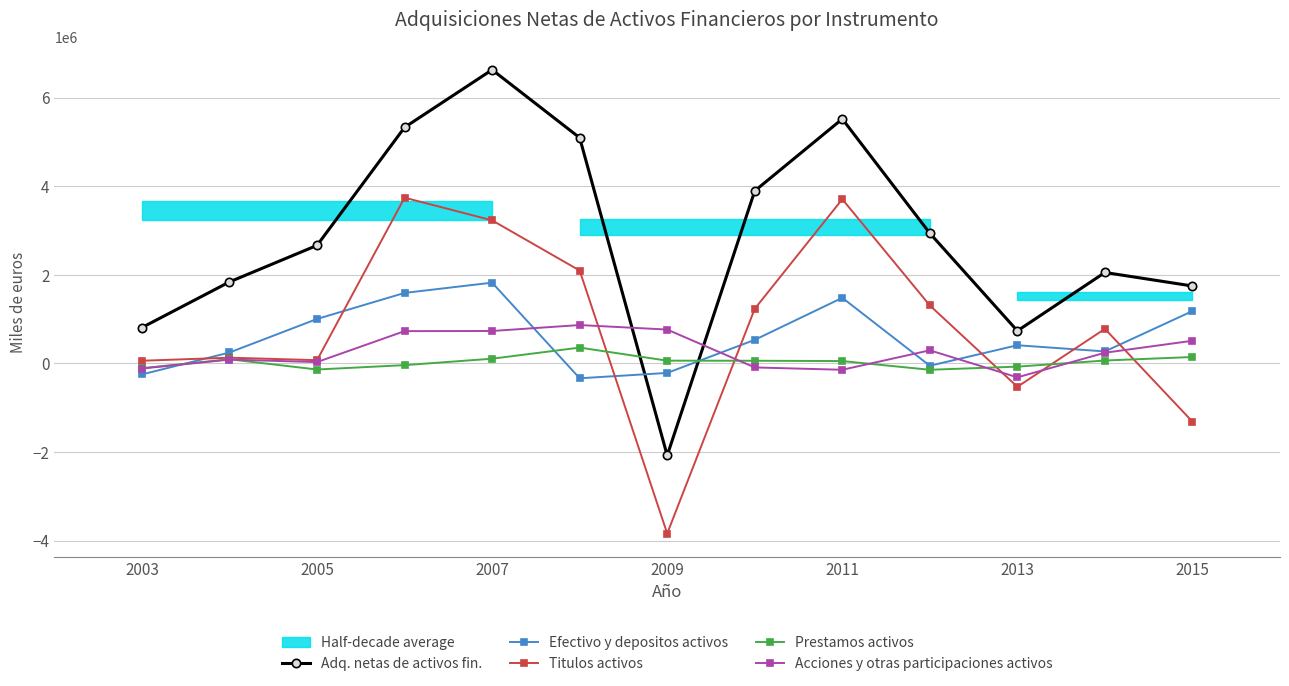

What is the sum of the Titulos activos values at 2005 and 2011?

3778865